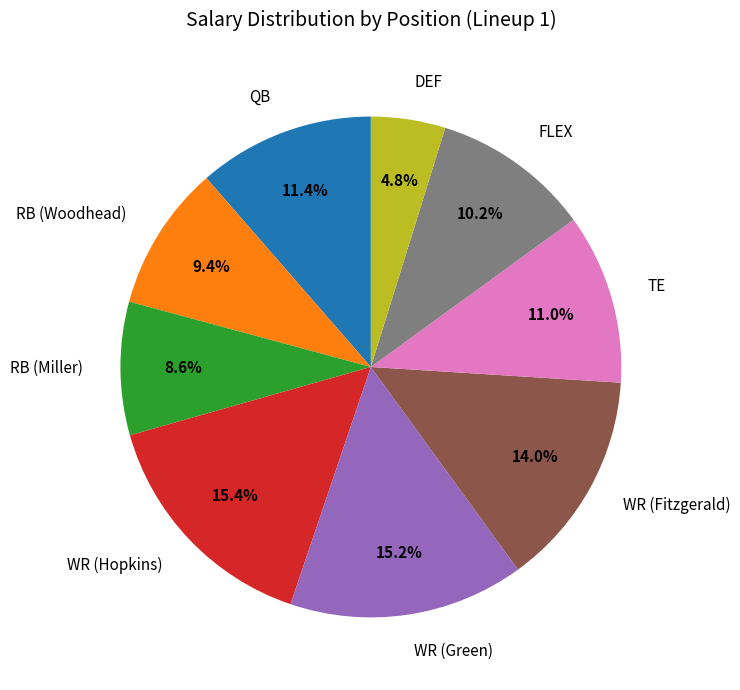

Is there any slice that represents more than half of the pie?

No